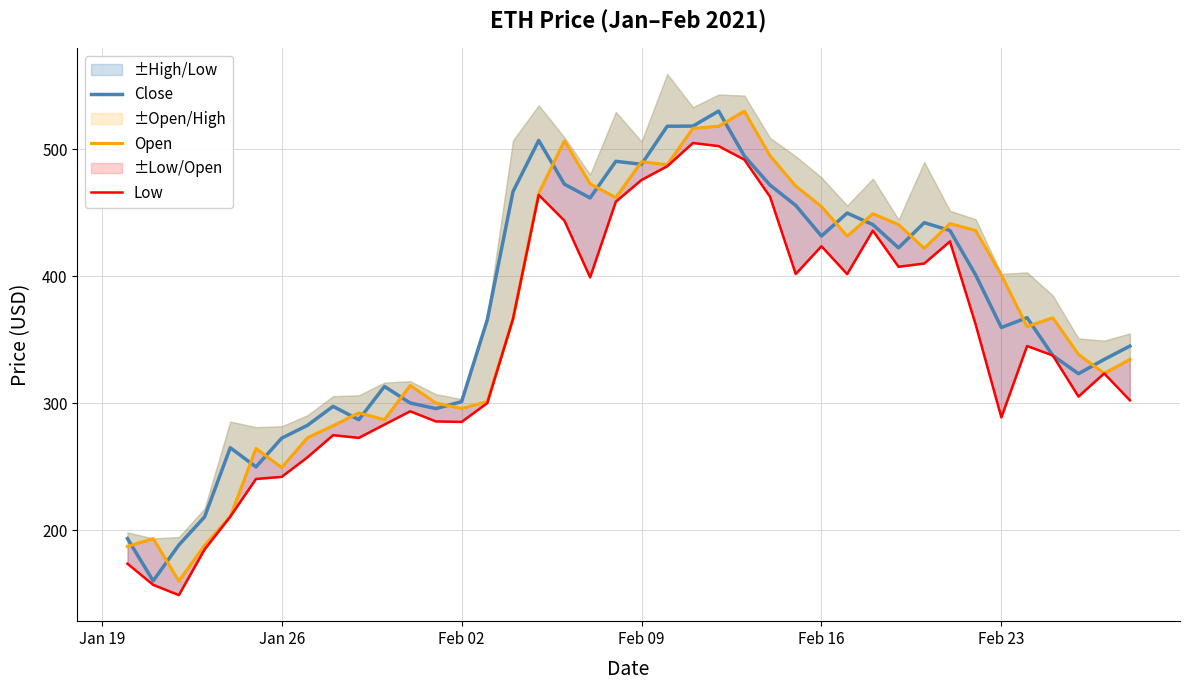

What is the lowest value of the Close series?

160.0